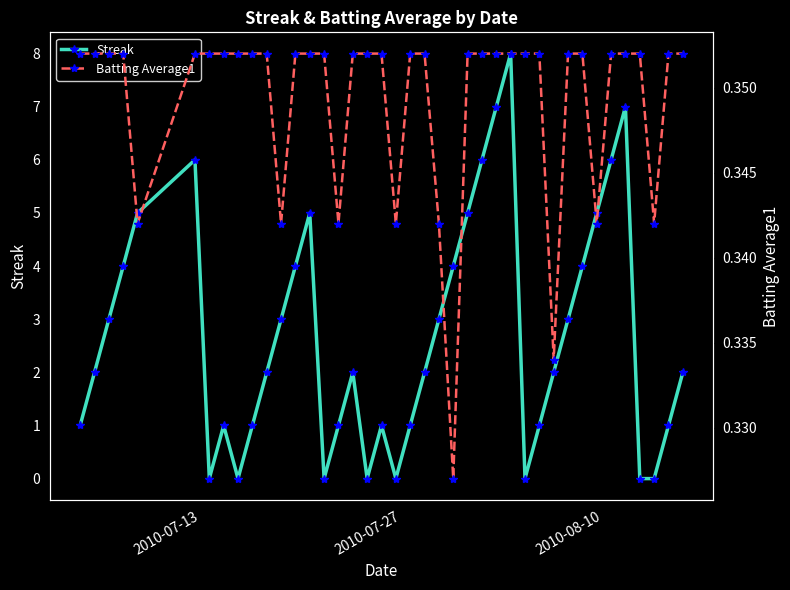

List the series in order of their overall mean, lowest first.

Batting Average1, Streak